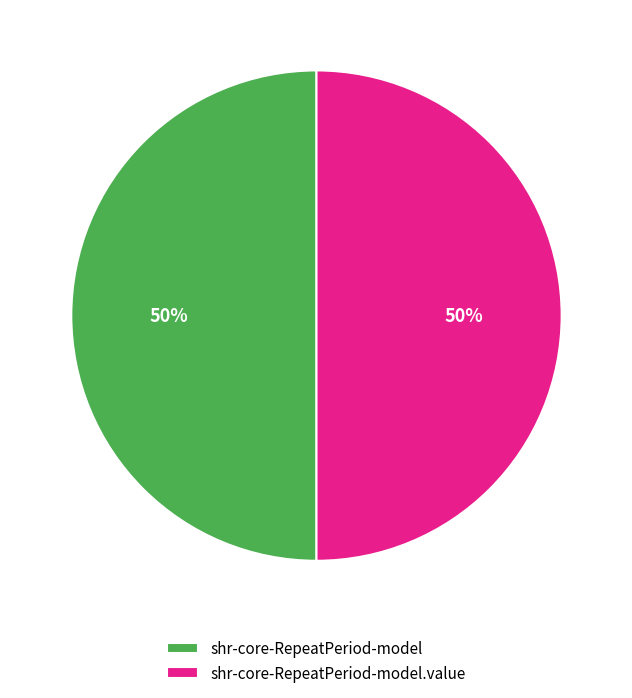

How many slices are in this pie chart?

2